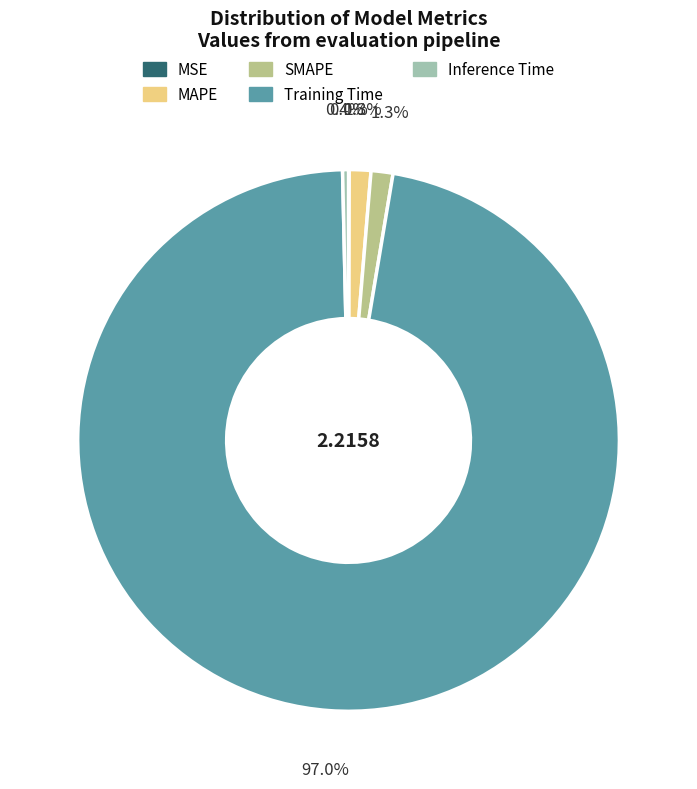

To the nearest percent, what percentage of the pie is MAPE?

1%